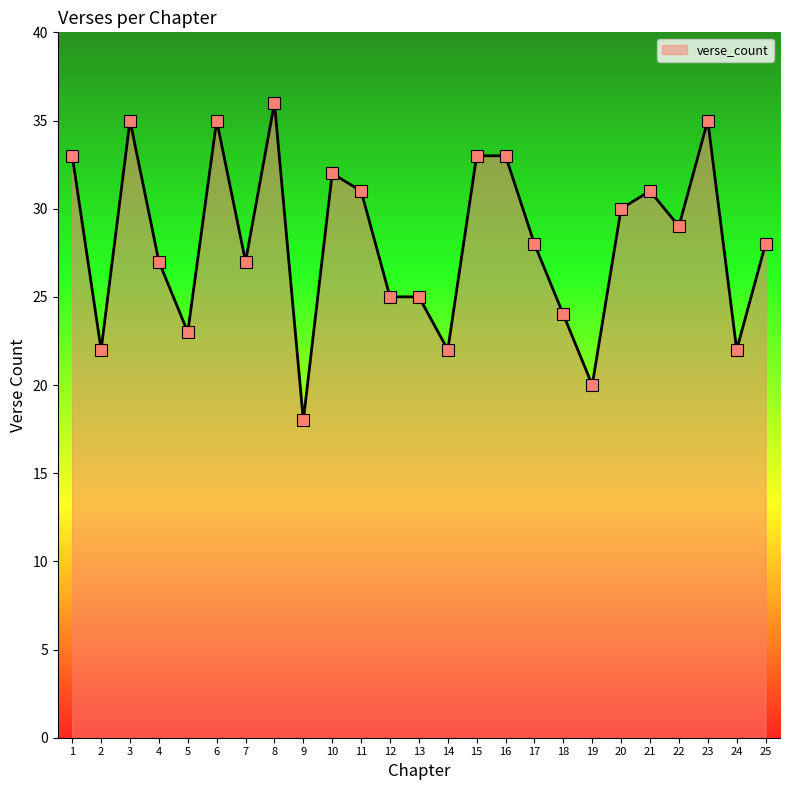

What is the change in value from 5 to 6?

+12